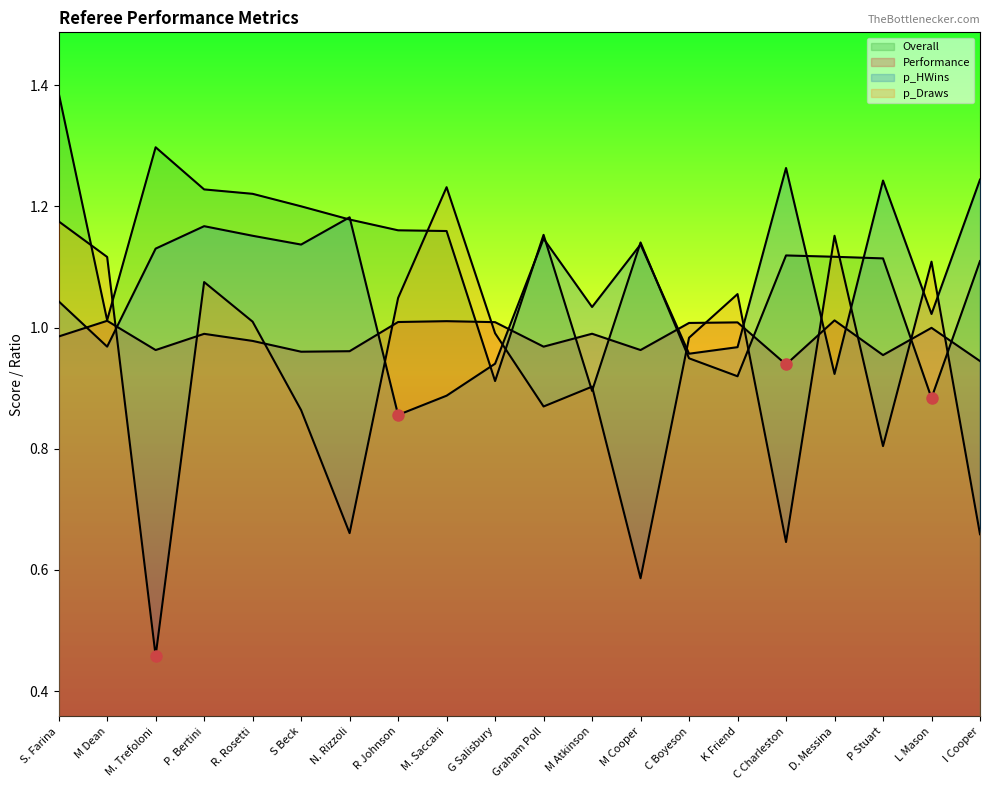

Is it true that Performance equals 0.3 at M. Trefoloni?

False